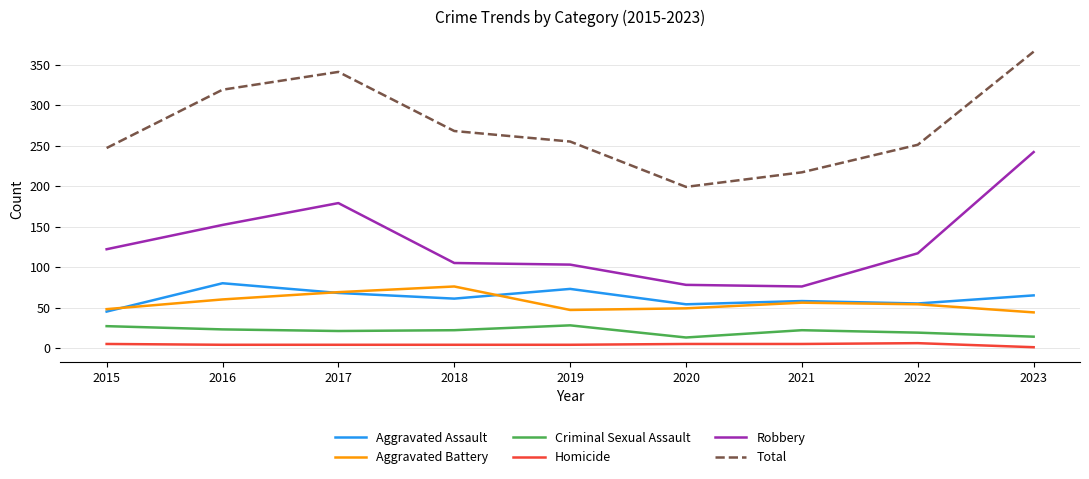

At 2018, list the series in order from largest to smallest.

Total, Robbery, Aggravated Battery, Aggravated Assault, Criminal Sexual Assault, Homicide